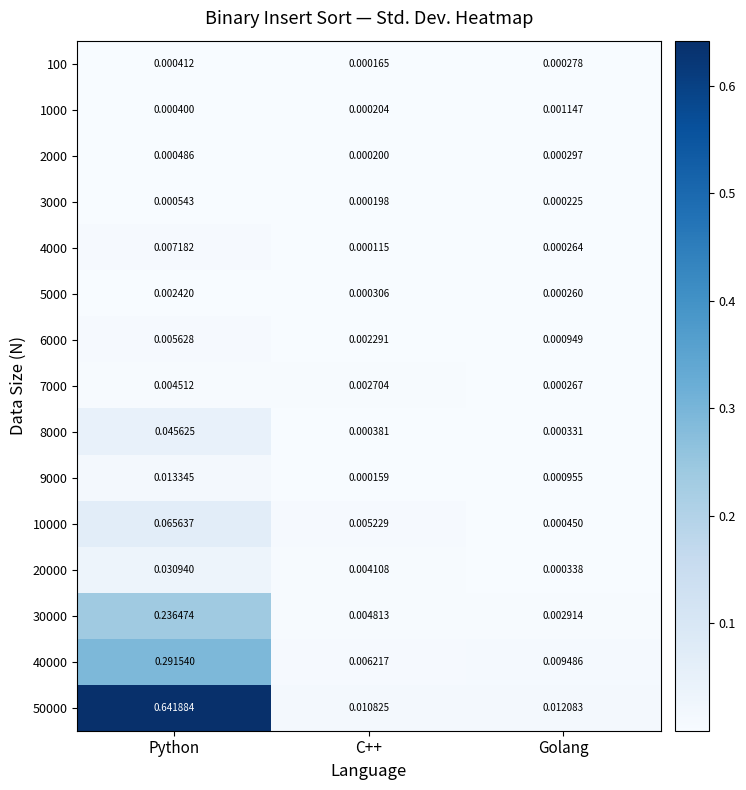

At which category is the sum across all series the highest?

Python